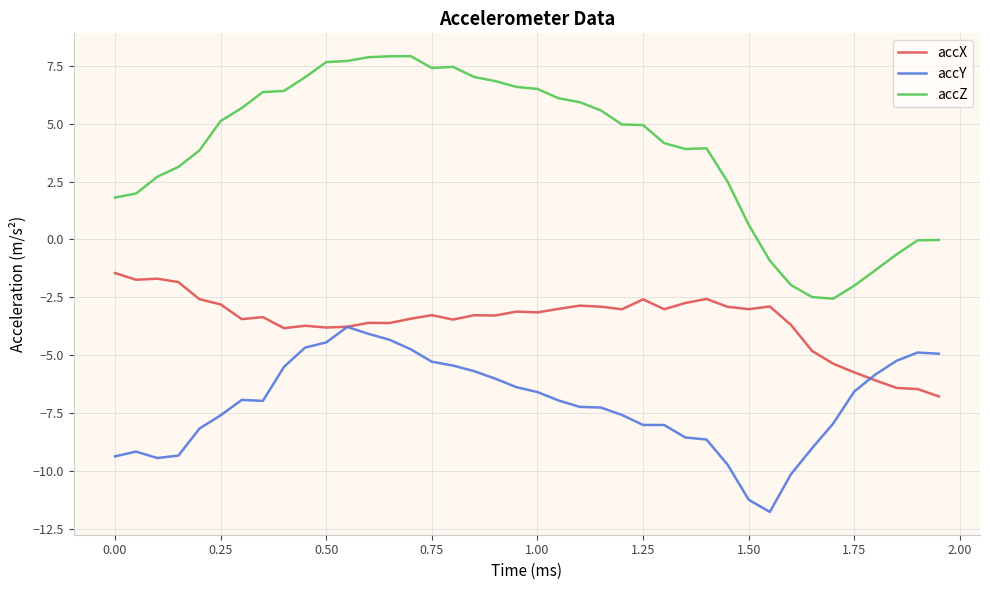

List the series in order of their peak value, lowest first.

accY, accX, accZ